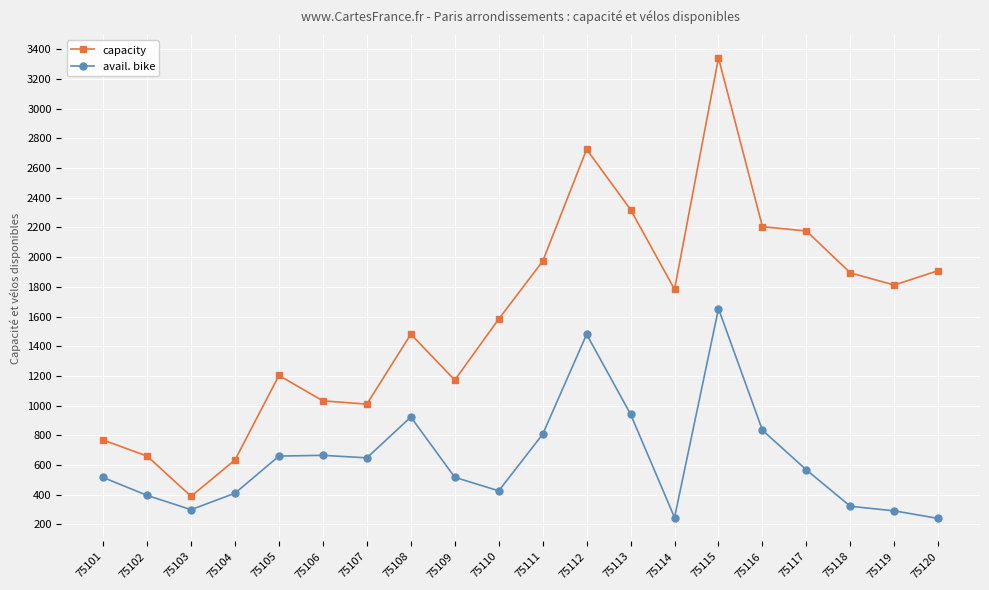

What are all the series names shown in the legend?

capacity, avail. bike